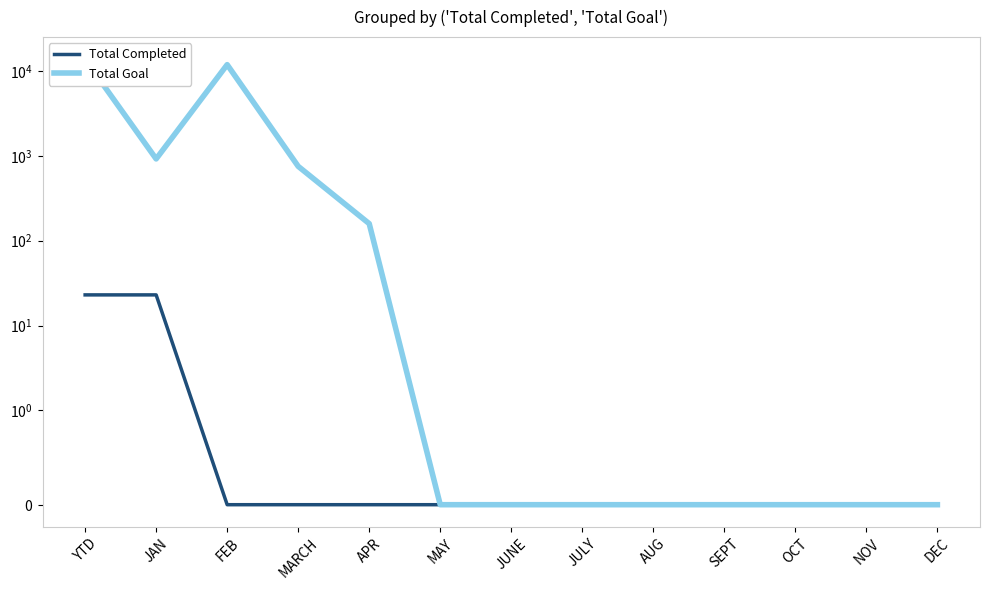

Rank the categories by Total Goal value from lowest to highest.

MAY, JUNE, JULY, AUG, SEPT, OCT, NOV, DEC, APR, MARCH, JAN, FEB, YTD